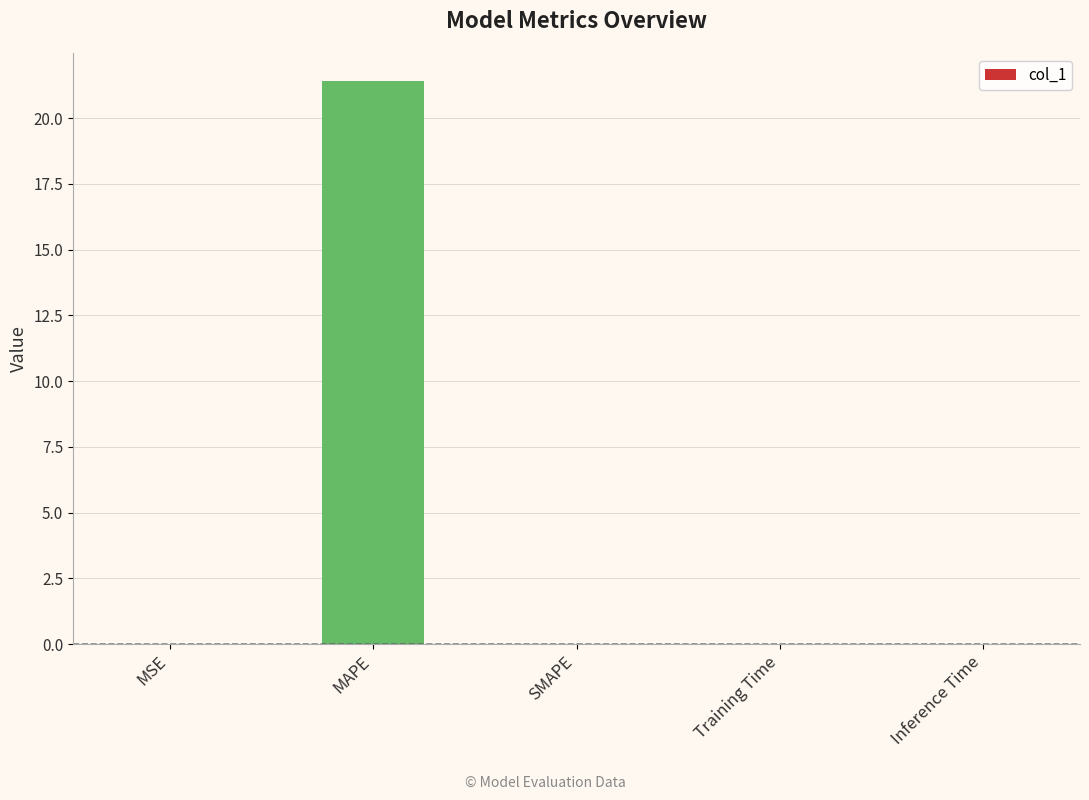

What is the sum of the values at SMAPE and MAPE?

21.4